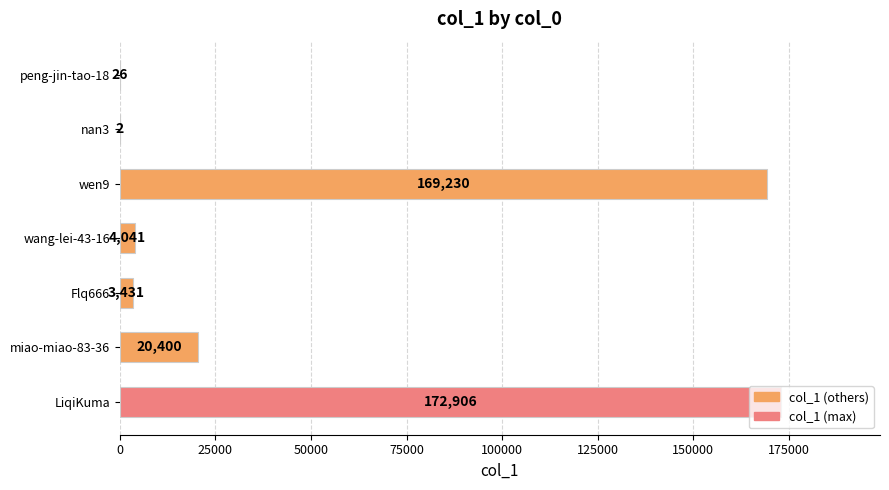

What is the sum of all values?

370036